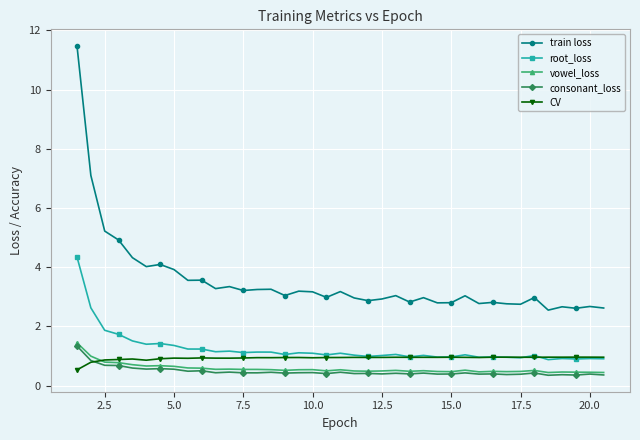

Which series has the largest total across all categories?

train loss